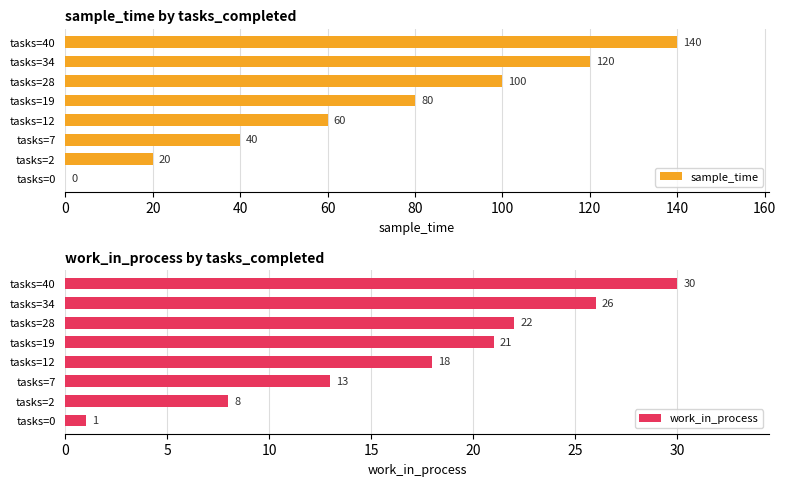

How many values in the sample_time series exceed 80?

3